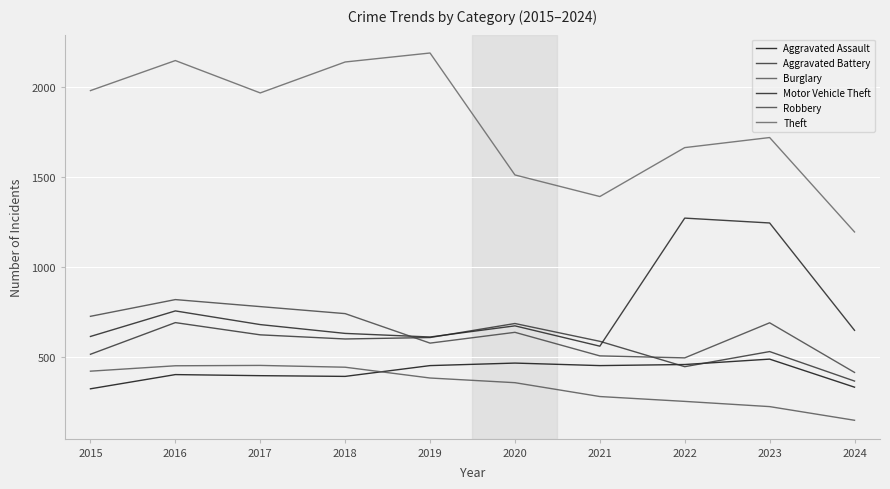

True or false: Aggravated Battery has a value of 869 at 2017.

False